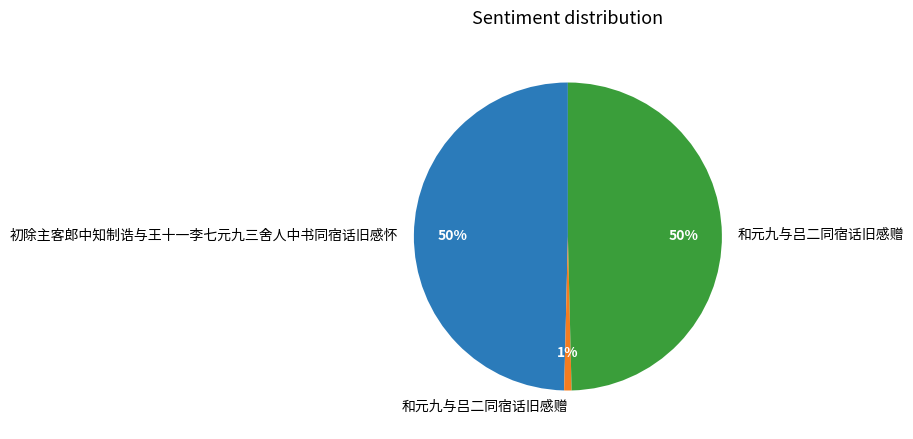

How many slices are in this pie chart?

3